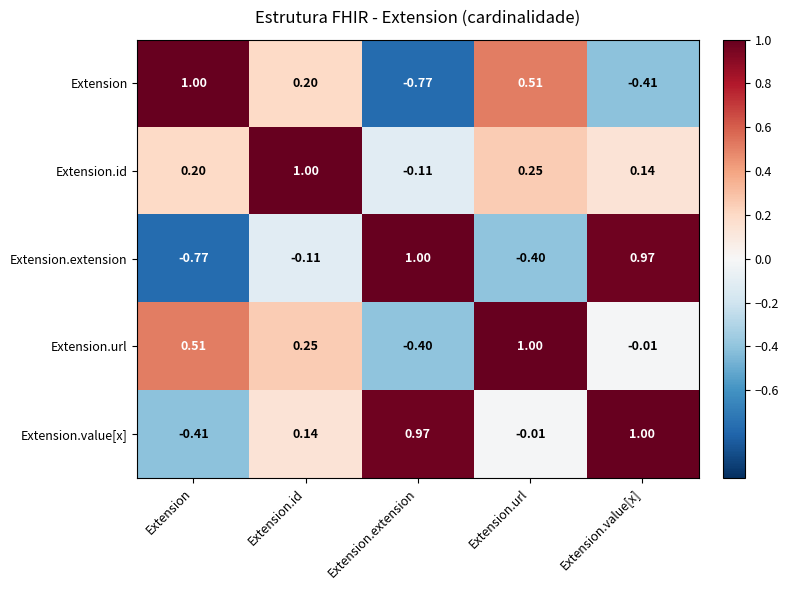

At which category is the sum across all series the highest?

Extension.value[x]